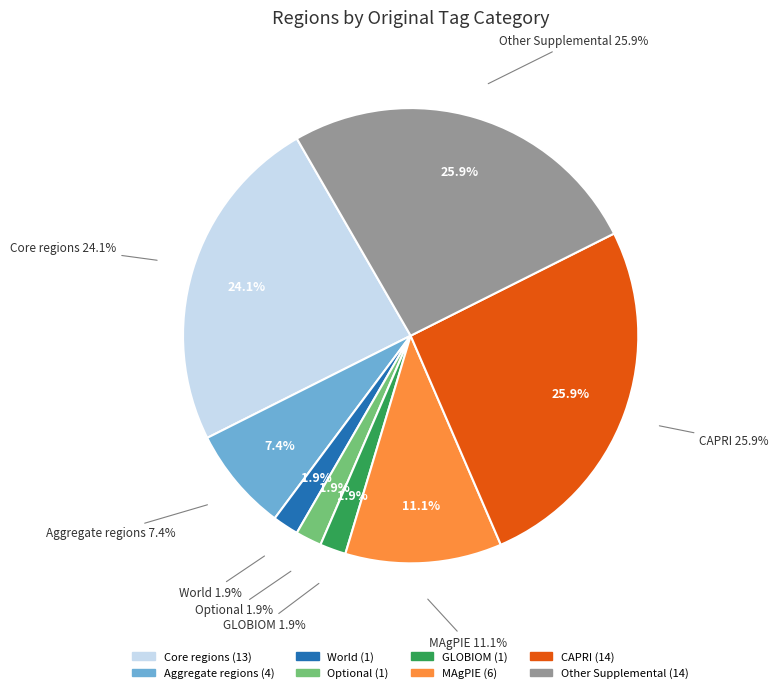

How many slices are in this pie chart?

2